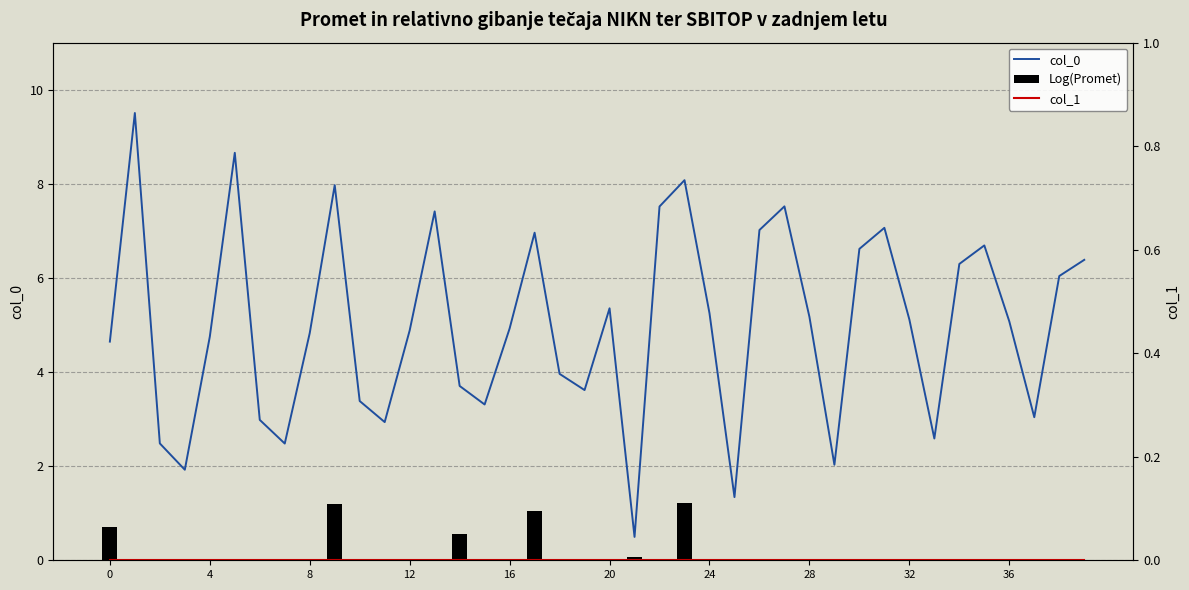

True or false: col_0 has a value of 1.8 at 37.

False